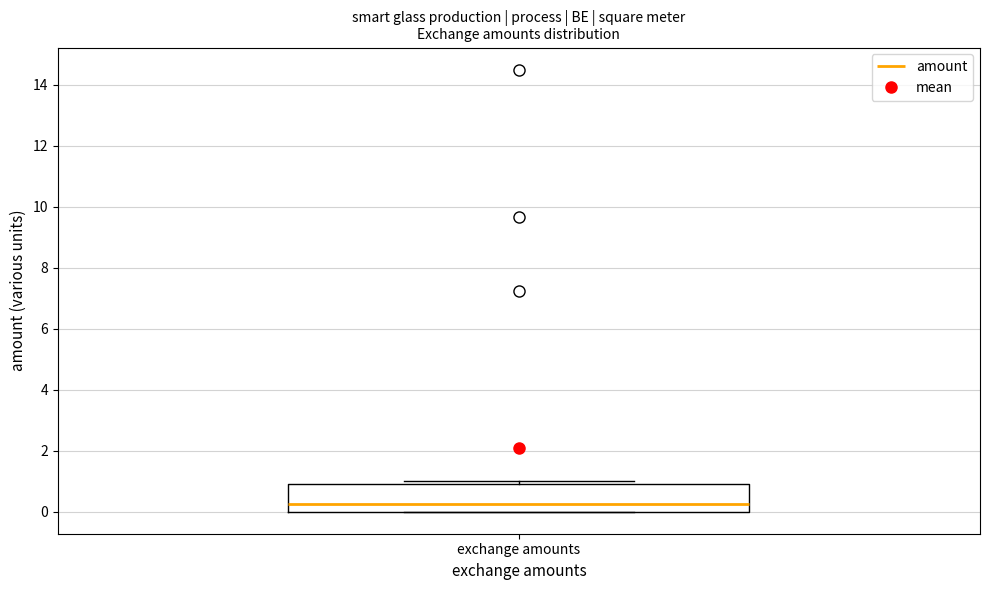

Transcribe this box plot: give where the median line is, the range the box spans, and where the two whiskers end, as read against the y-axis. The values are not printed on the chart, so give them approximately, as read against the axis.

median 0.2, box 0.0 to 1.0, whiskers 0.0 to 1.0 (just above the box's upper edge)